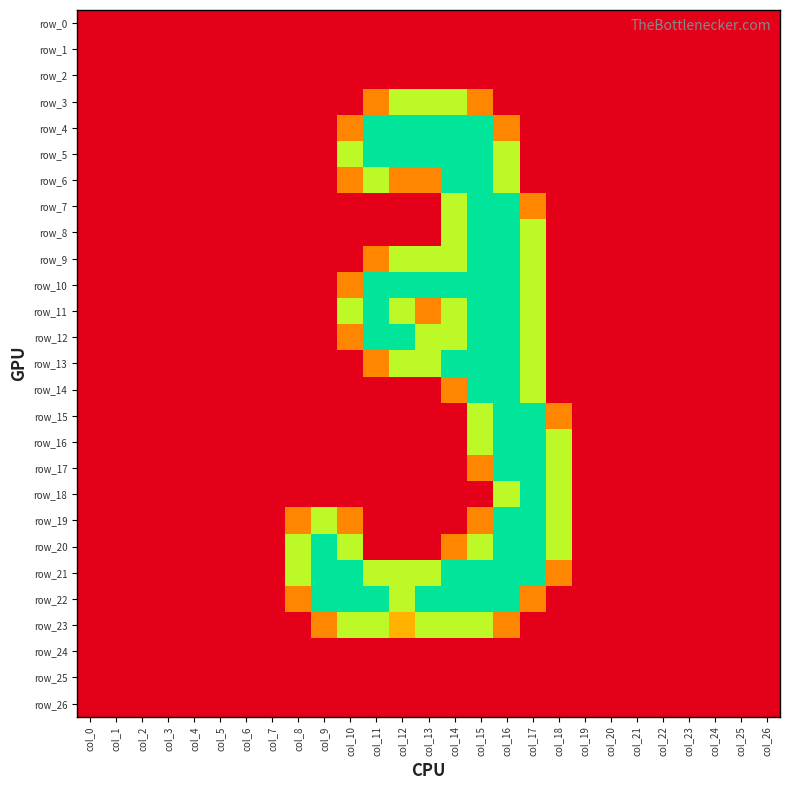

What is the difference between the second highest and minimum values in the row_12 series?

2.0